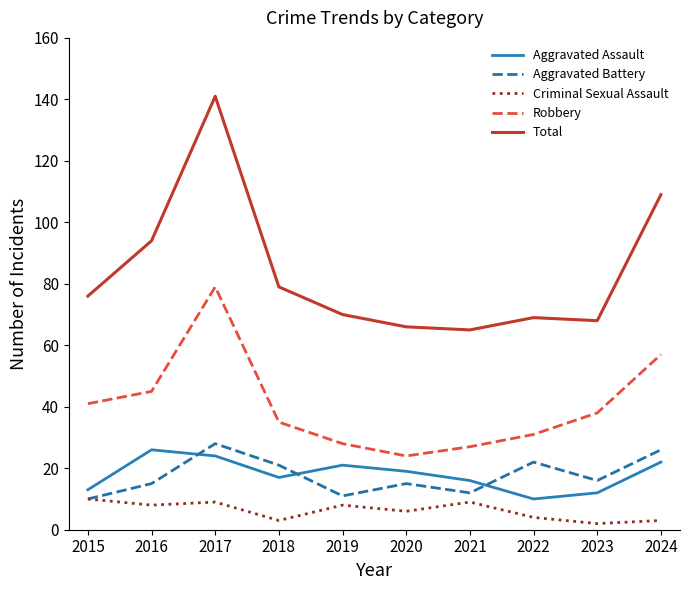

At how many categories does at least one series exceed 45?

10